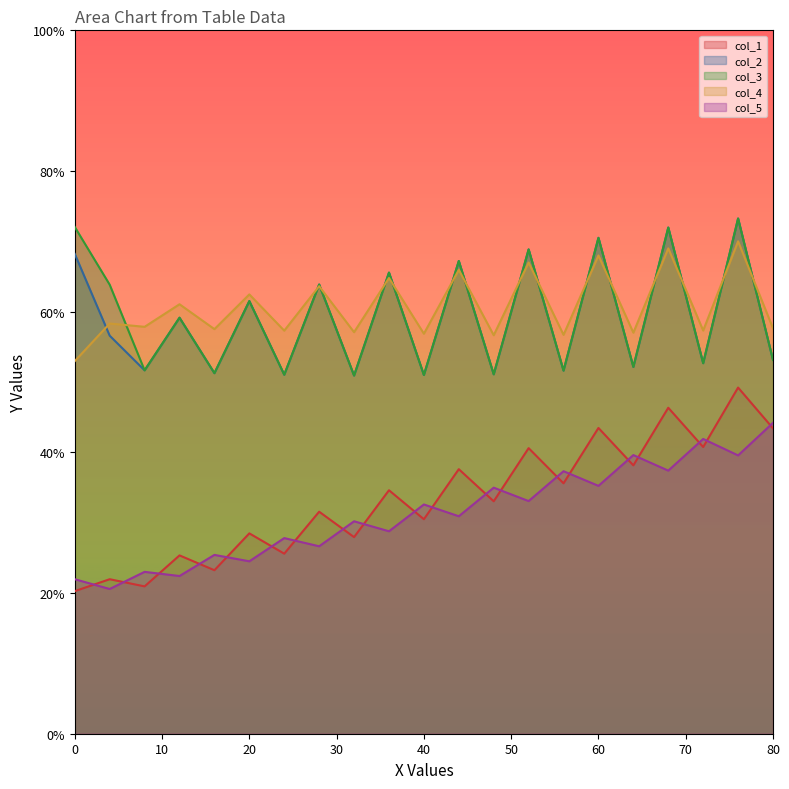

Which series has the largest total across all categories?

col_4